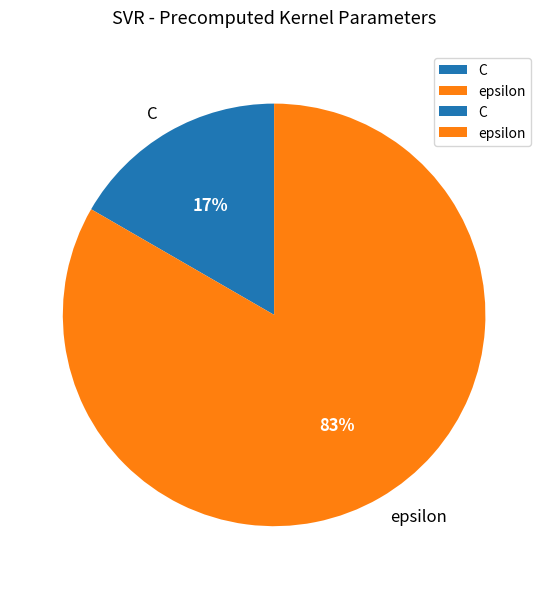

Rank the categories by value from highest to lowest.

epsilon, C